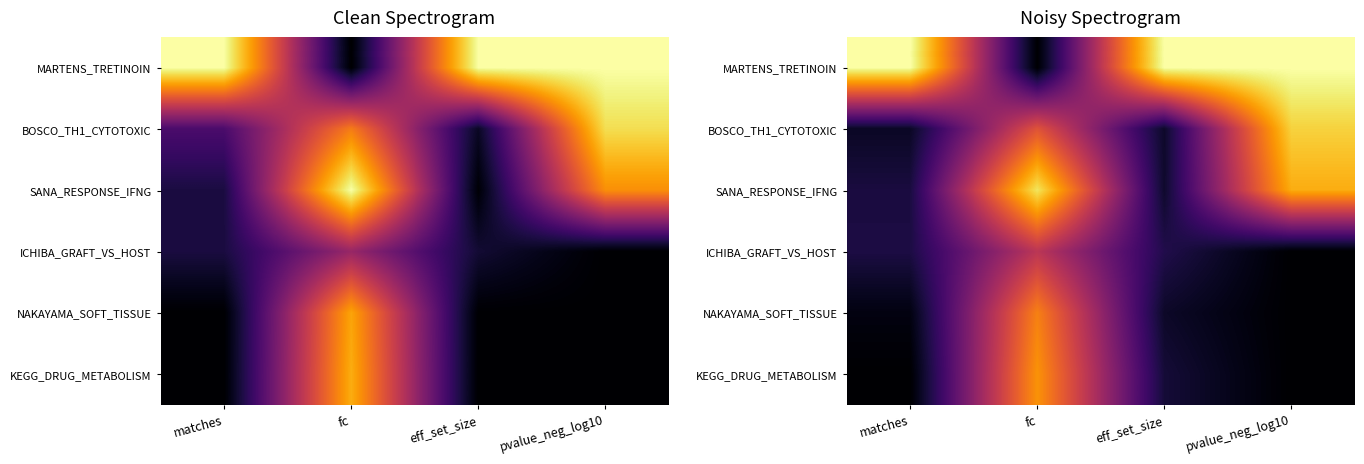

At which category does the chart reach its minimum across all series?

fc